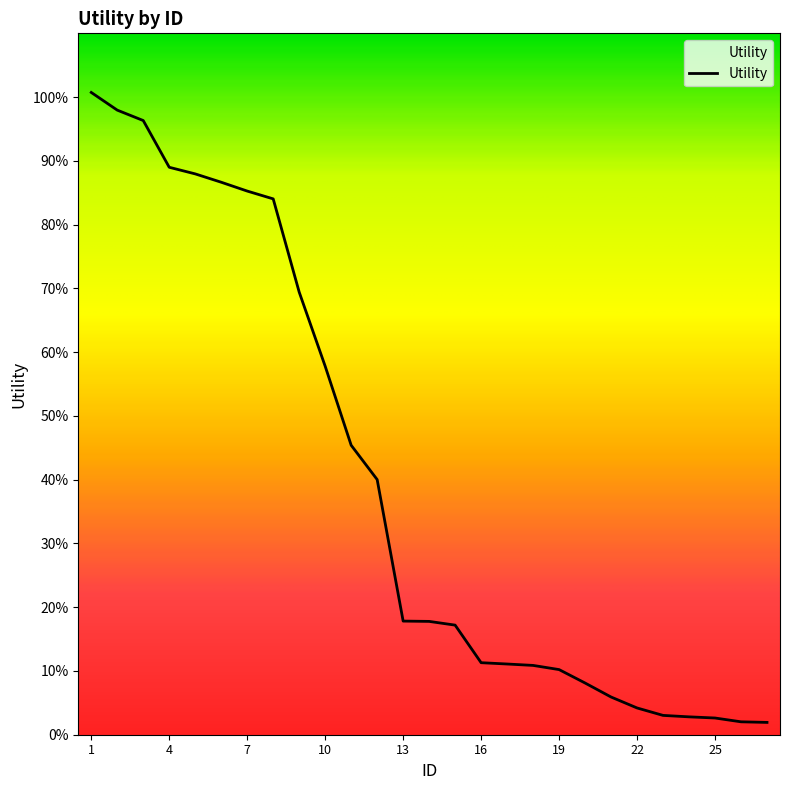

What is the maximum value shown in the chart?

1.0